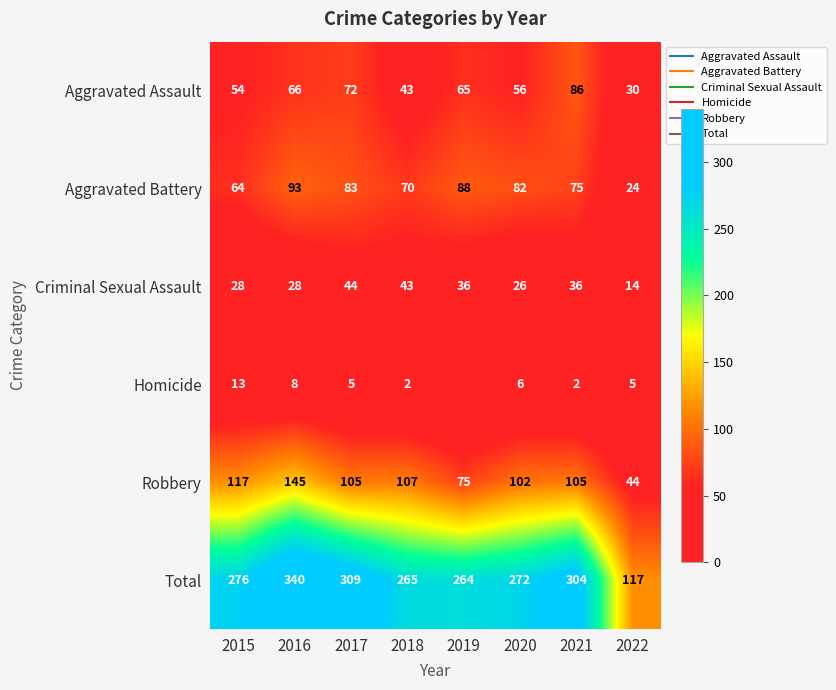

List the labels in order of Criminal Sexual Assault value, smallest first.

2022, 2020, 2015, 2016, 2019, 2021, 2018, 2017